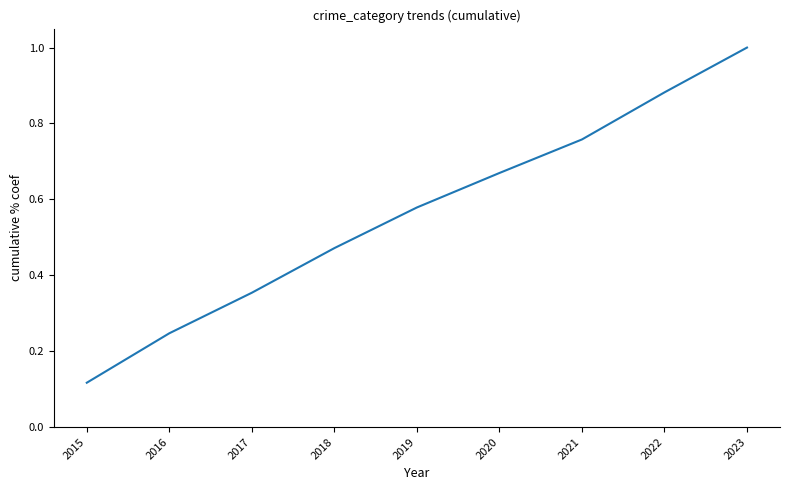

What is the maximum value shown in the chart?

1.0